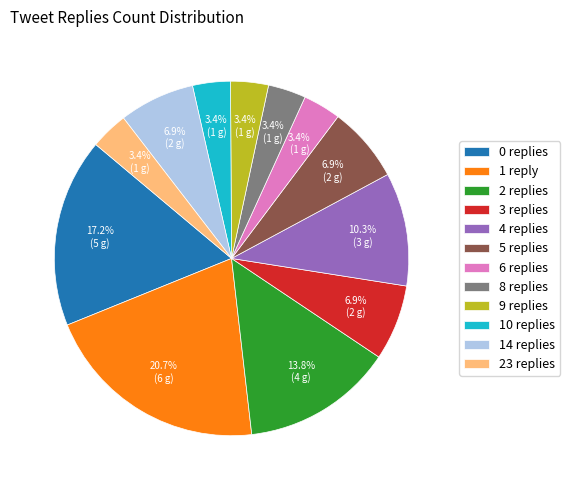

How many segments does this pie chart have?

12